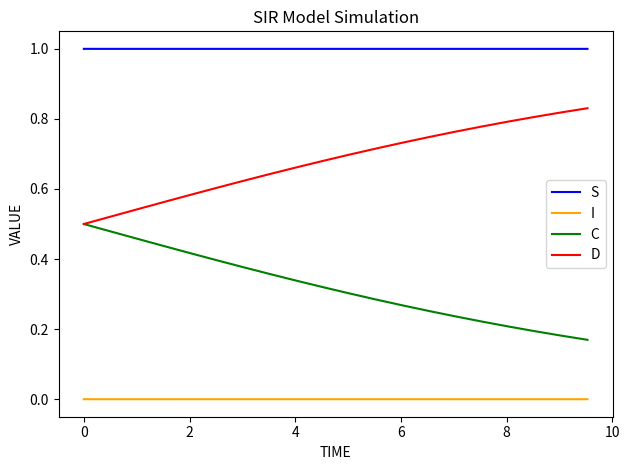

List the series in order of their overall mean, highest first.

S, D, C, I